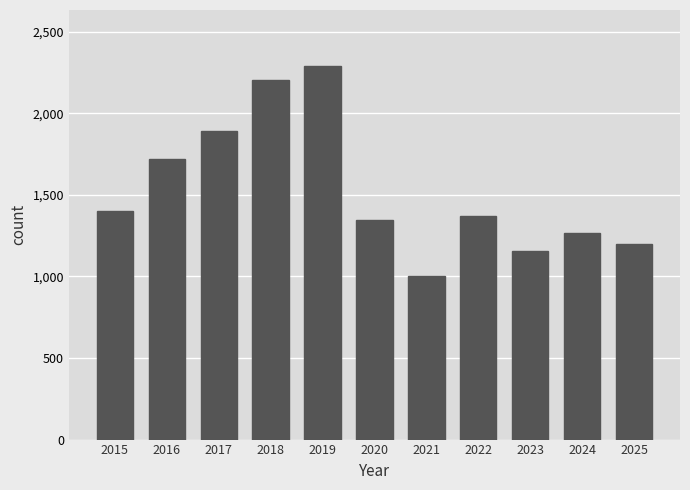

What is the sum of the values at 2016 and 2025?

2918